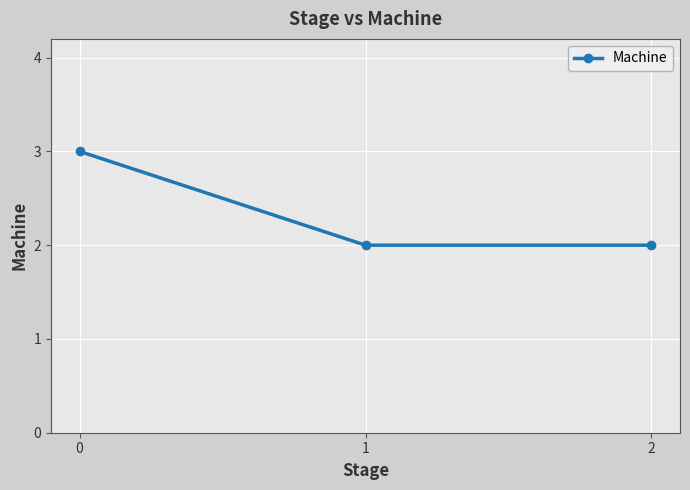

The value at 0 is 1. True or false?

False